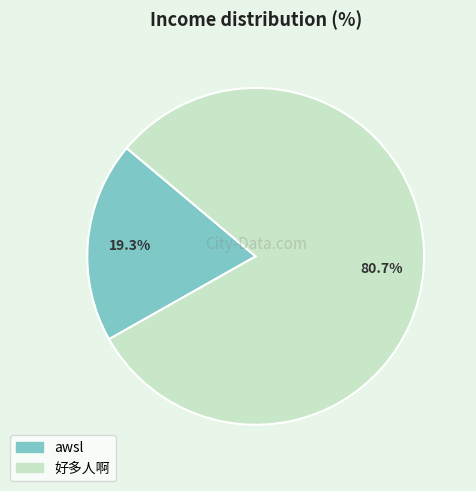

Combined, do awsl and 好多人啊 account for over 50%?

Yes